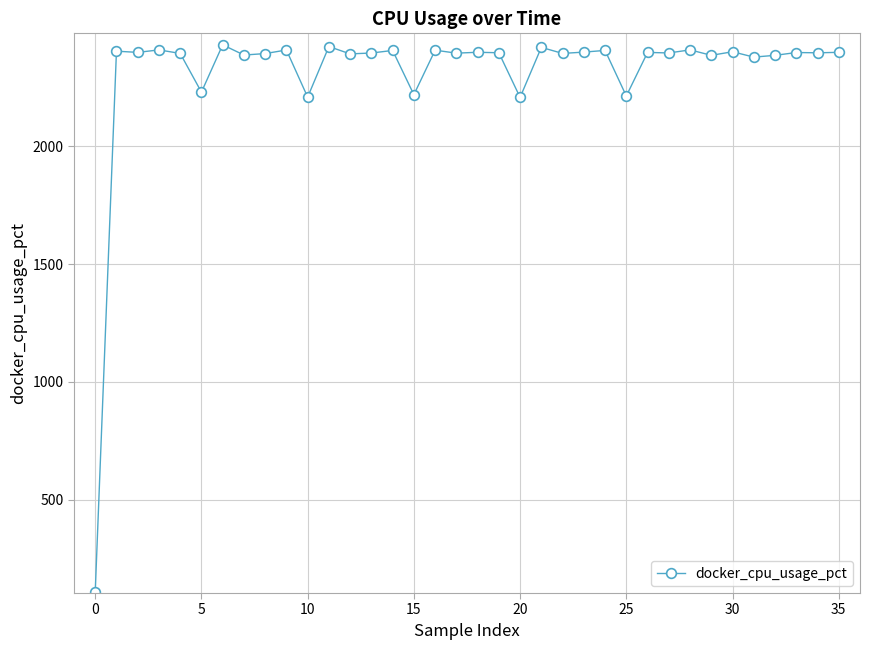

What is the sum of all values?

83202.0